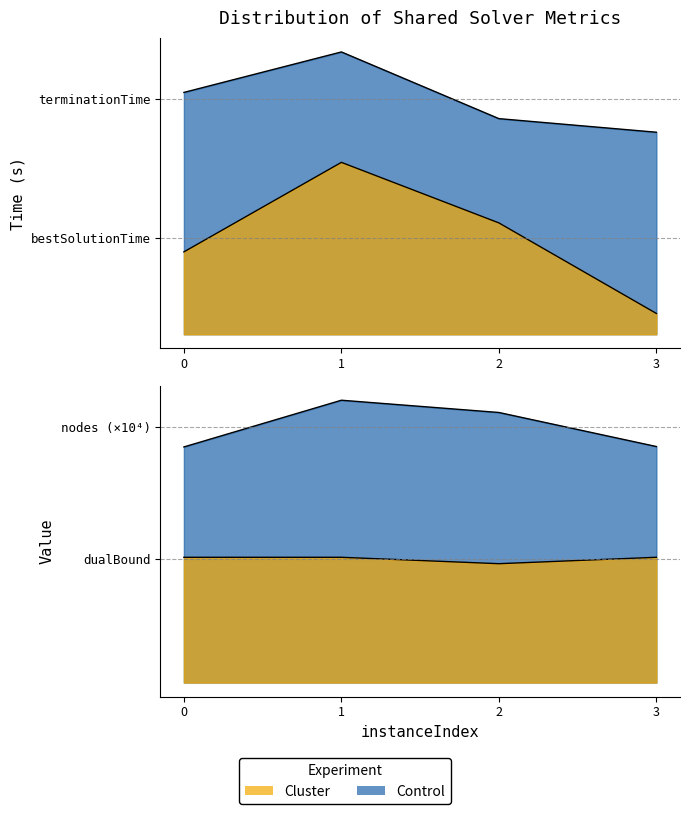

Which category has the lowest value across all series?

3